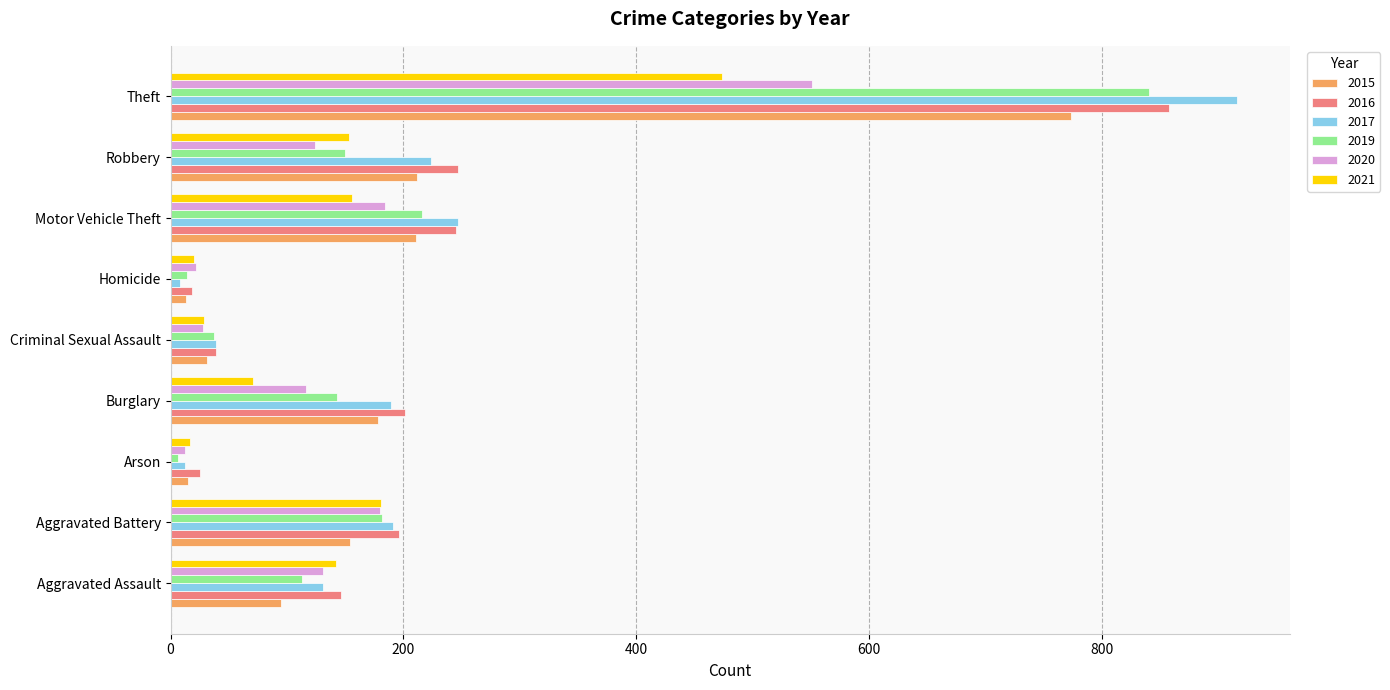

Between Aggravated Battery and Homicide, which series saw the biggest shift?

2017